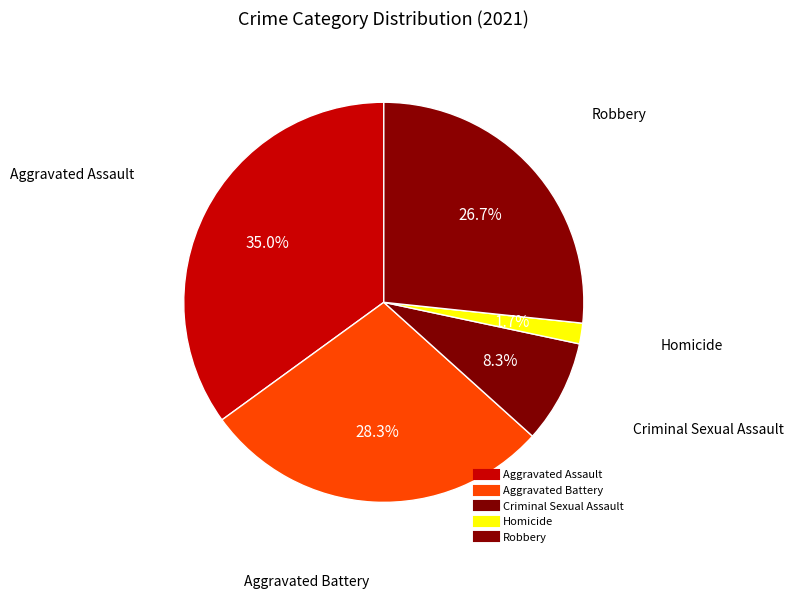

Which category has the biggest portion of the pie?

Aggravated Assault